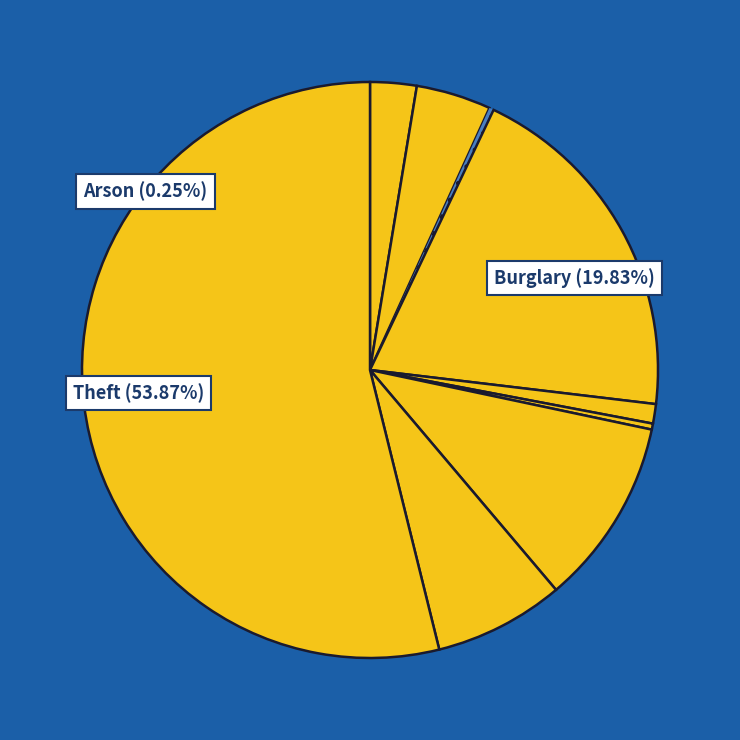

Which category has the smallest portion of the pie?

Arson